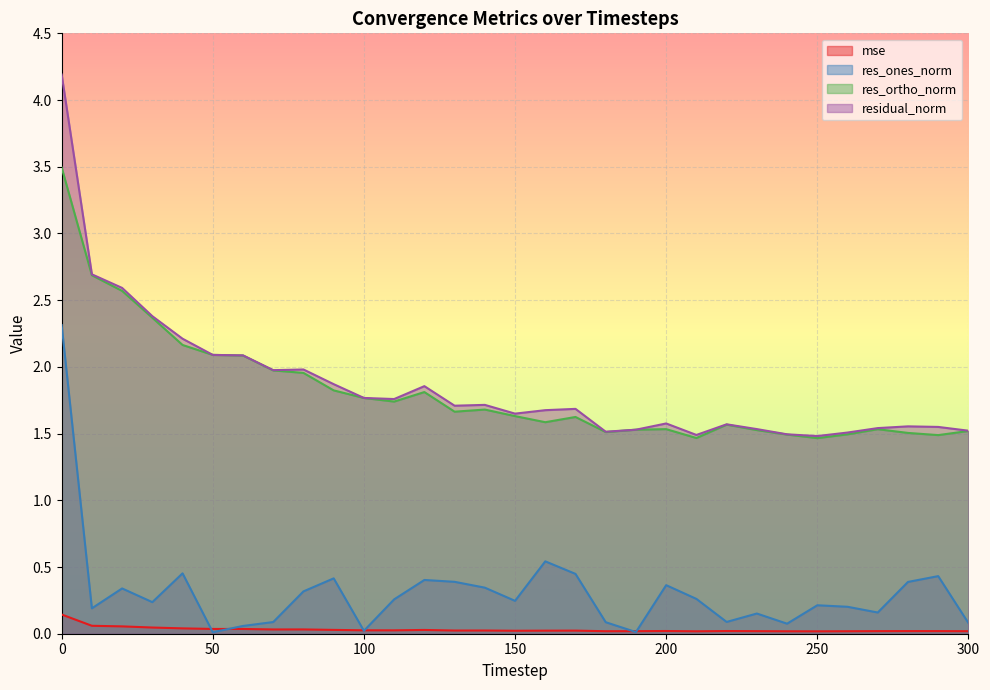

Between 190 and 290, which series saw the biggest shift?

res_ones_norm